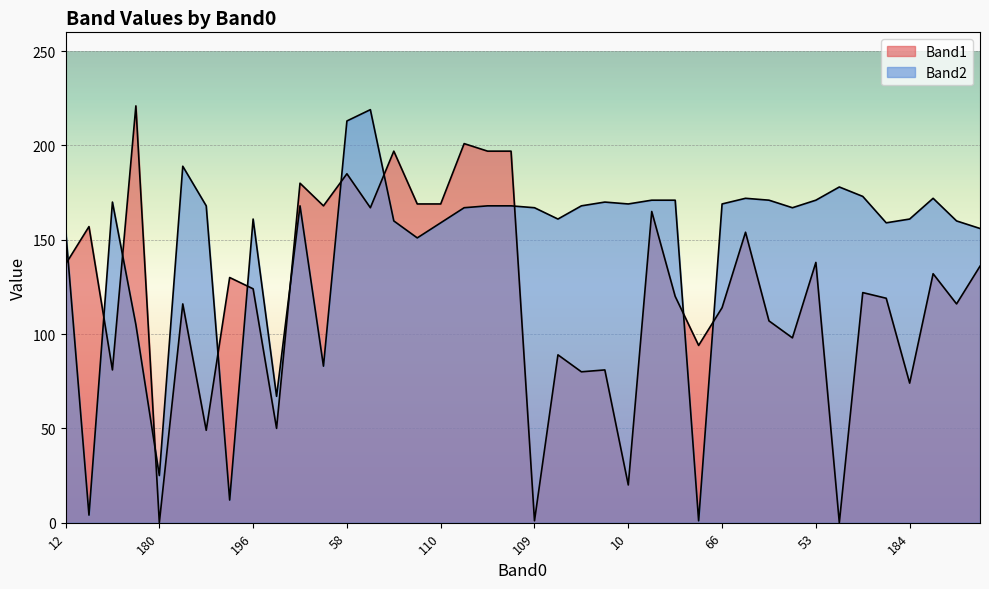

What is the label of the 32nd point from the left?

15